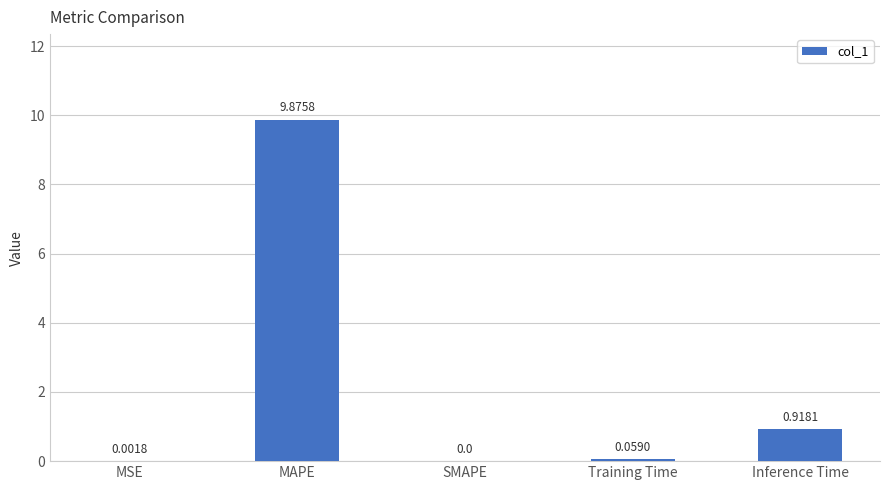

What is the sum of all values?

10.9